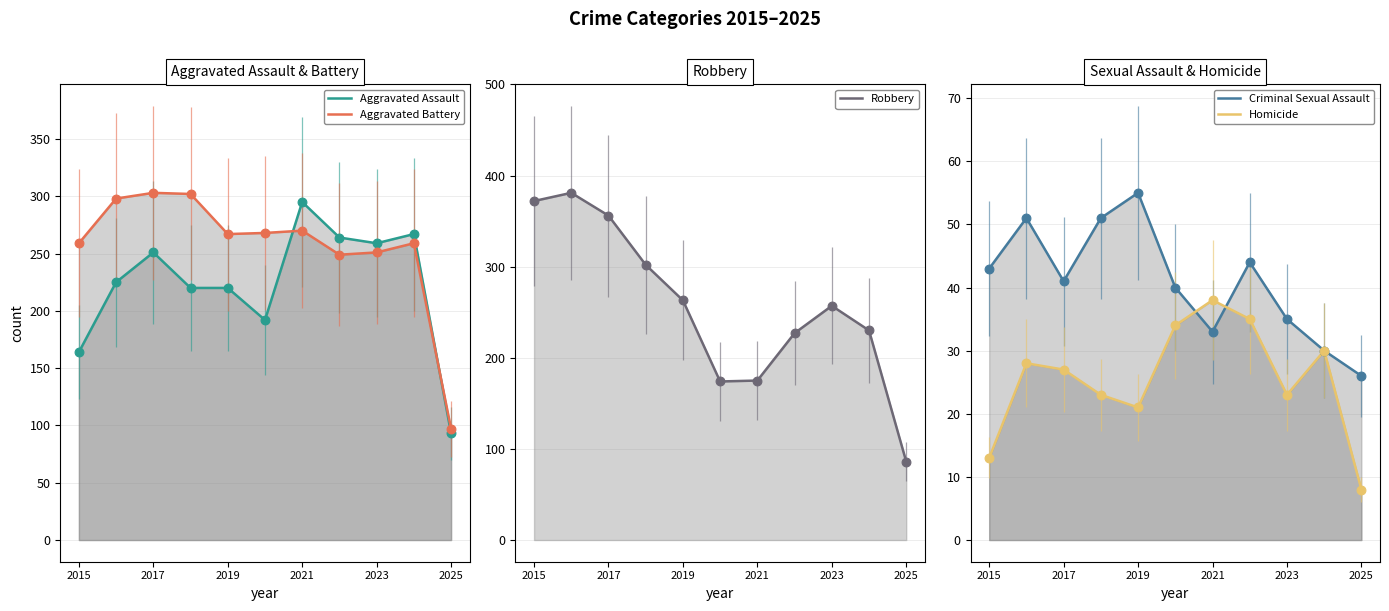

Which series has the widest spread of Y values?

Robbery